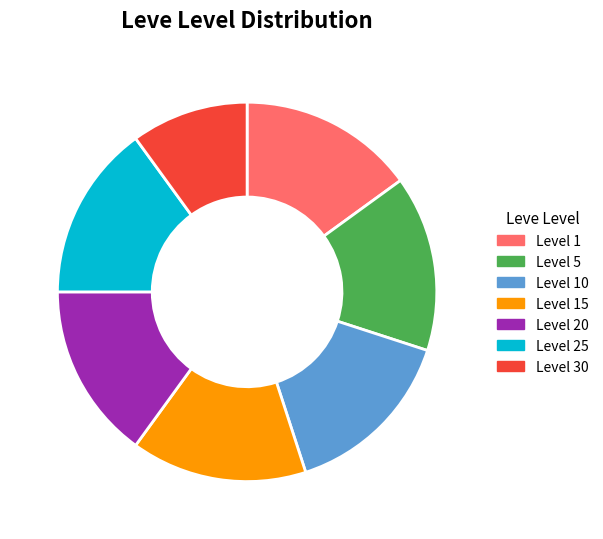

Does any single category account for the majority?

No